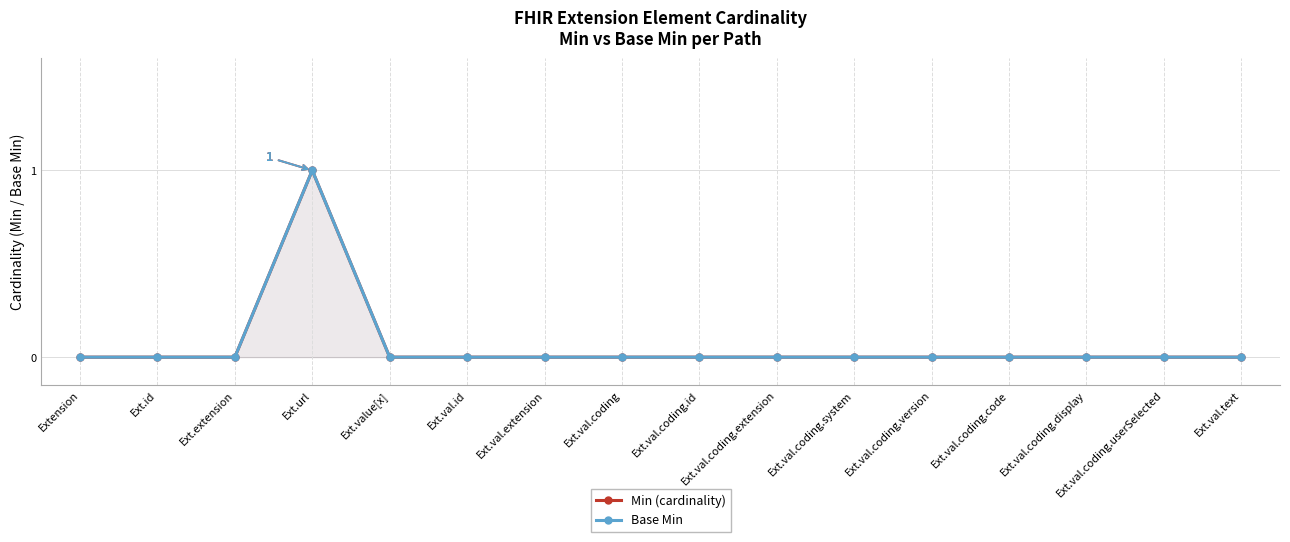

What is the difference between the maximum and second lowest values in the Base Min series?

1